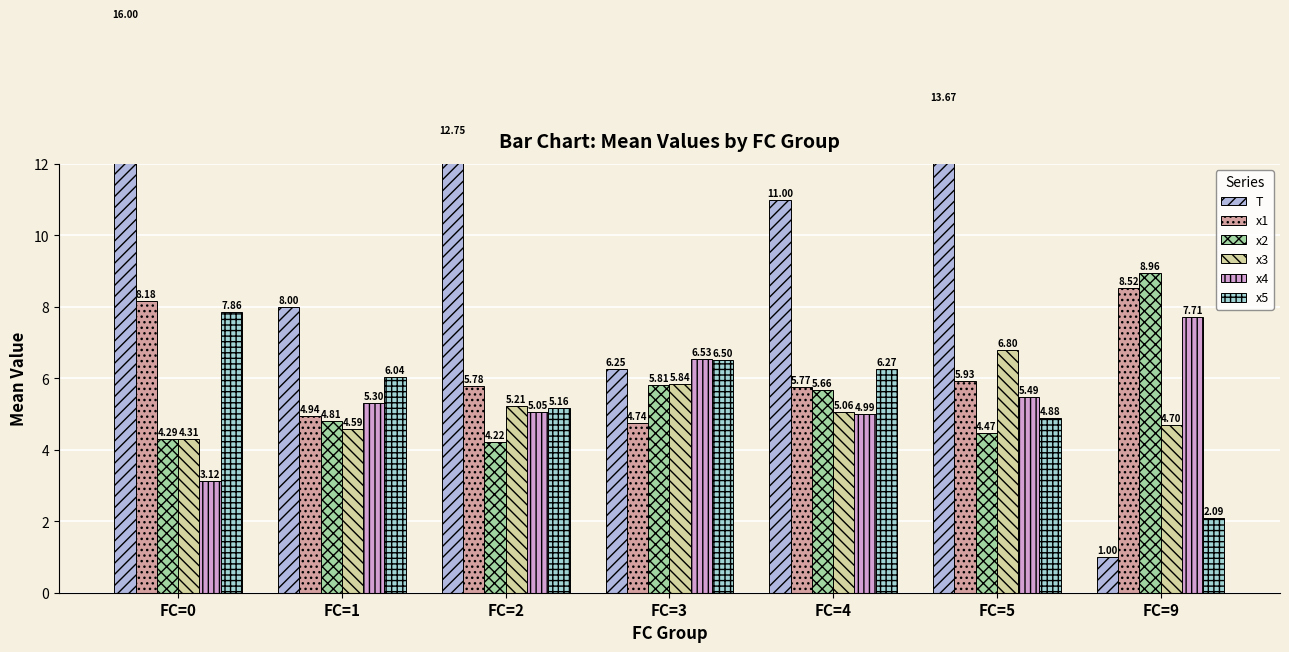

What is the total value across all series at FC=9?

33.0